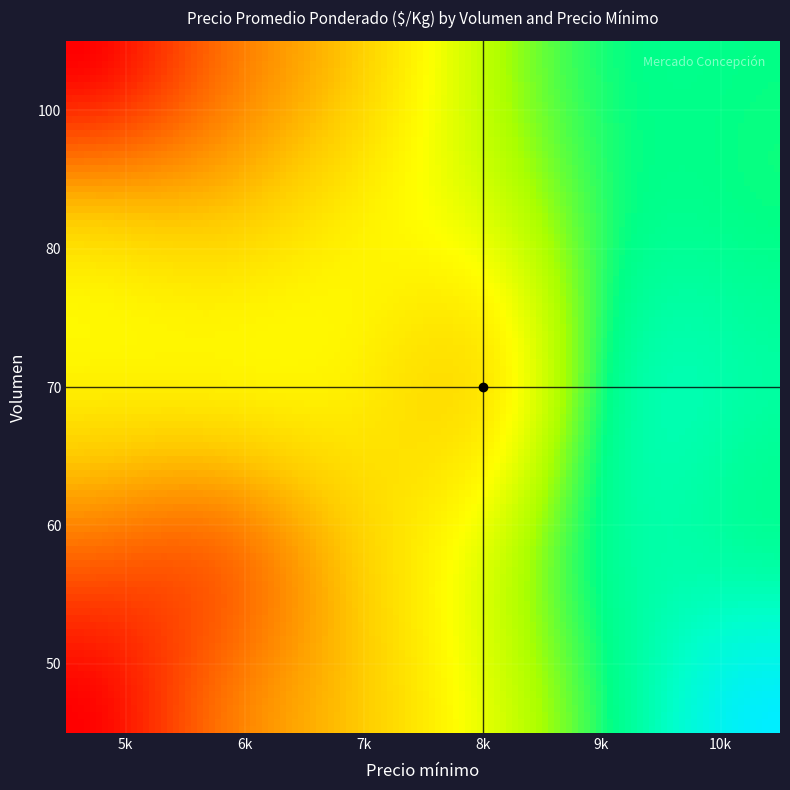

What is the smallest value displayed?

525